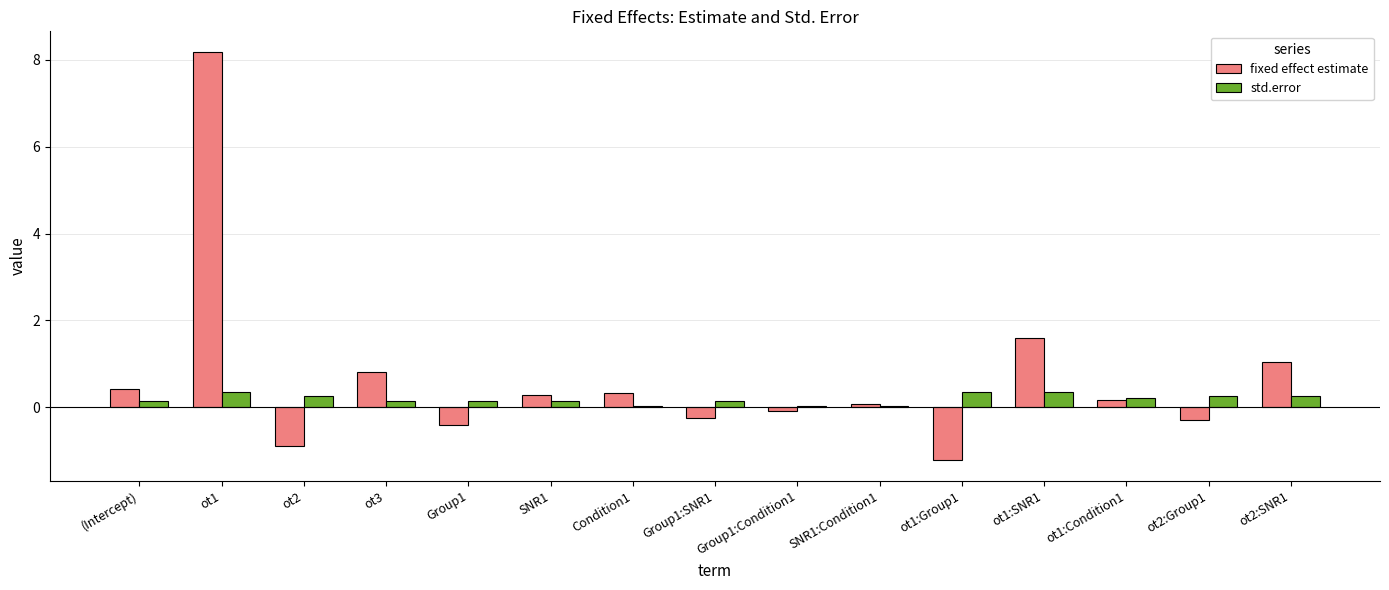

Where does the fixed effect estimate series first go above 0?

(Intercept)